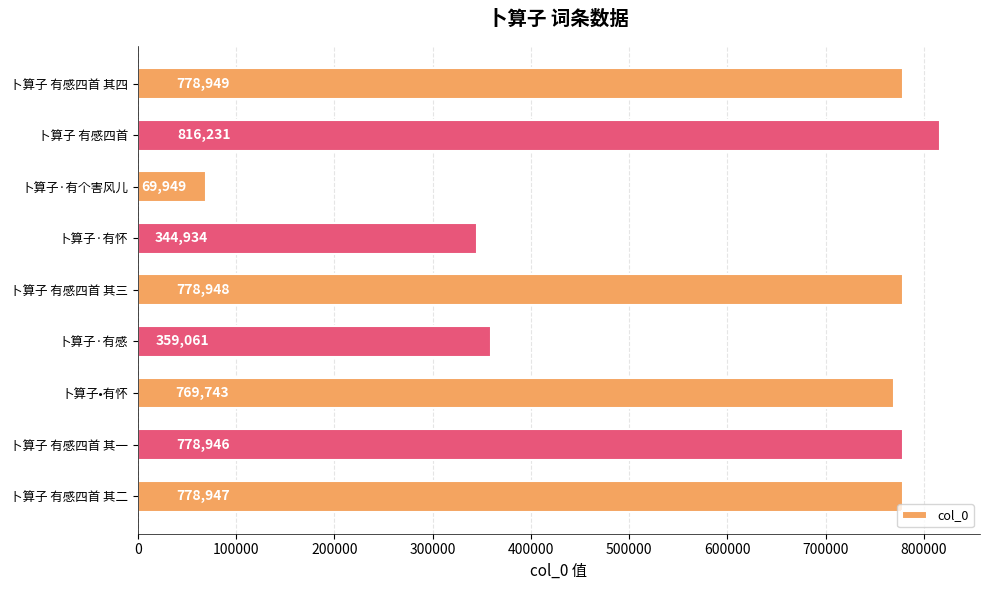

Which has a higher value, 卜算子 有感四首 其三 or 卜算子 有感四首 其一?

卜算子 有感四首 其三